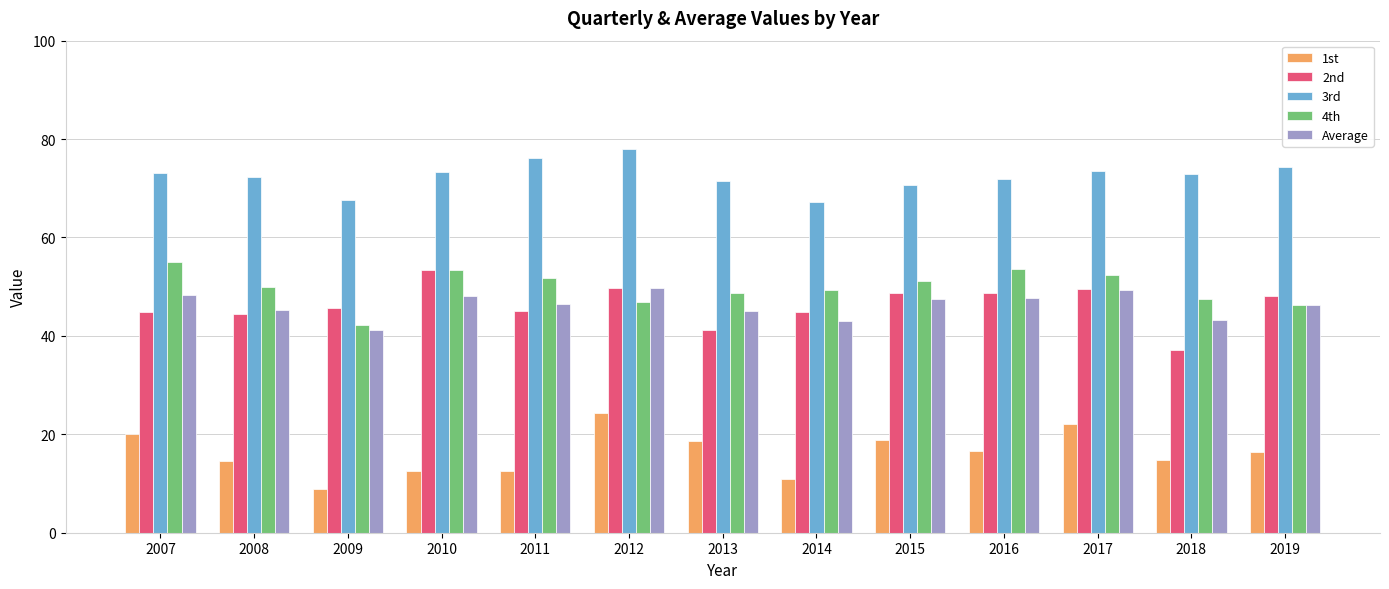

What is the sum of the 1st values at 2015 and 2018?

33.7